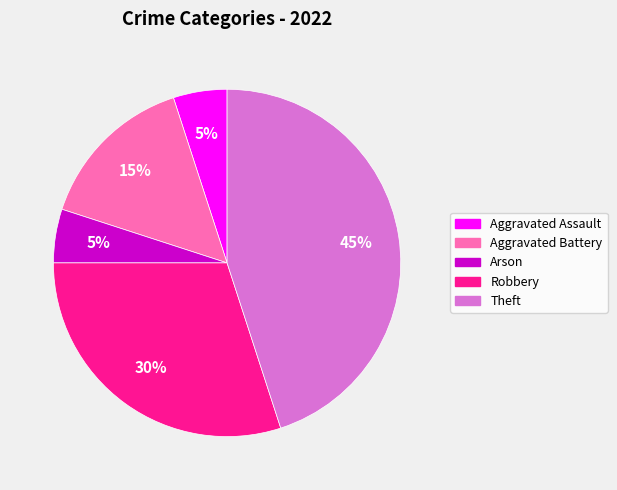

Combined, do Robbery and Aggravated Battery account for over 50%?

No